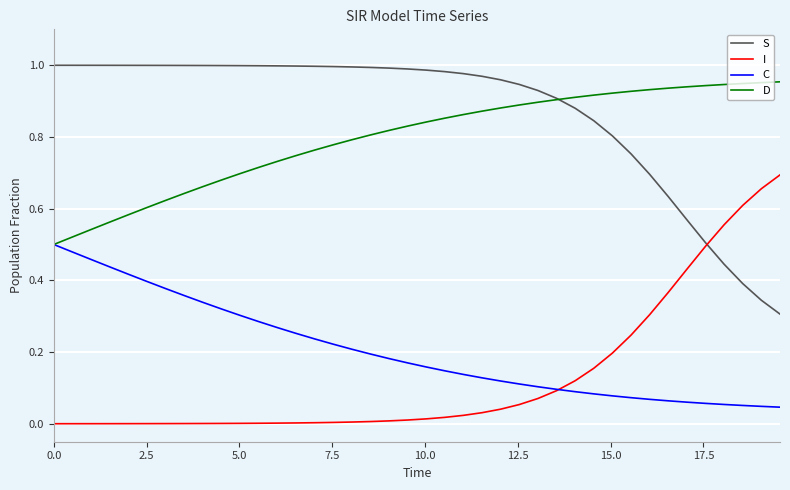

True or false: S and C cross at least once.

False